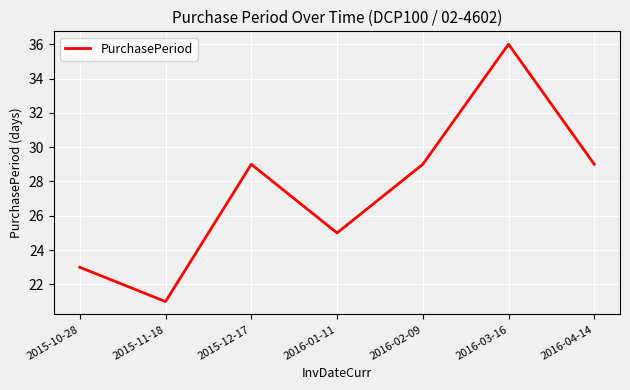

Reading left to right, list all the values displayed in this chart.

2015-10-28=23	2015-11-18=21	2015-12-17=29	2016-01-11=25	2016-02-09=29	2016-03-16=36	2016-04-14=29